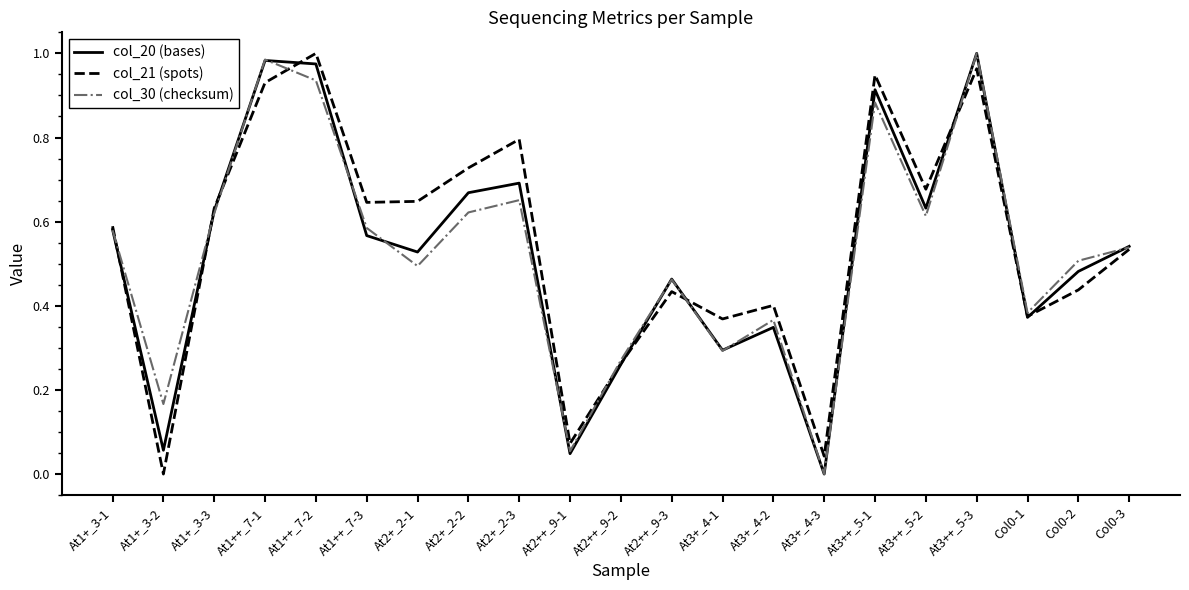

The col_21 (spots) series shows 1.6 at At1++_7-2. True or false?

False